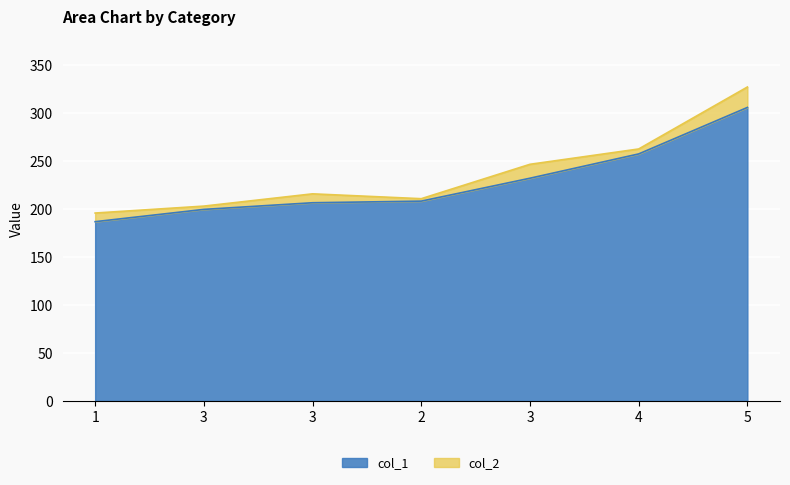

True or false: col_1 has more than 1 interior local peaks.

False